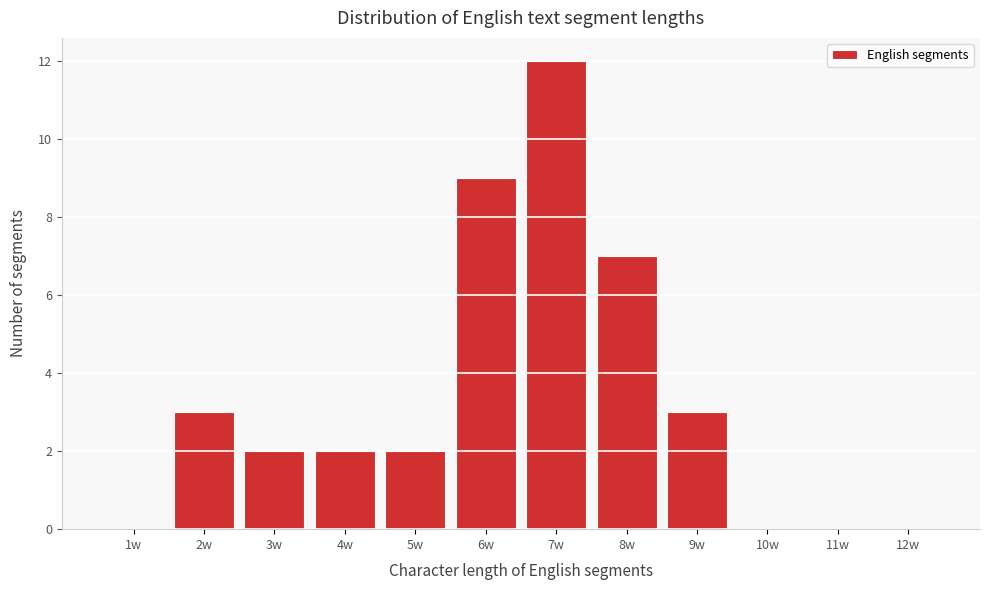

Reading left to right, extract all data points from this chart.

1w=0	2w=3	3w=2	4w=2	5w=2	6w=9	7w=12	8w=7	9w=3	10w=0	11w=0	12w=0